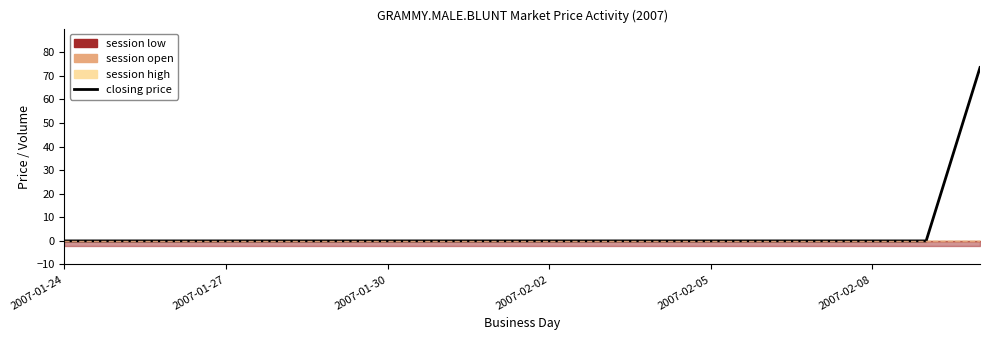

What is the sum of all values?

73.5